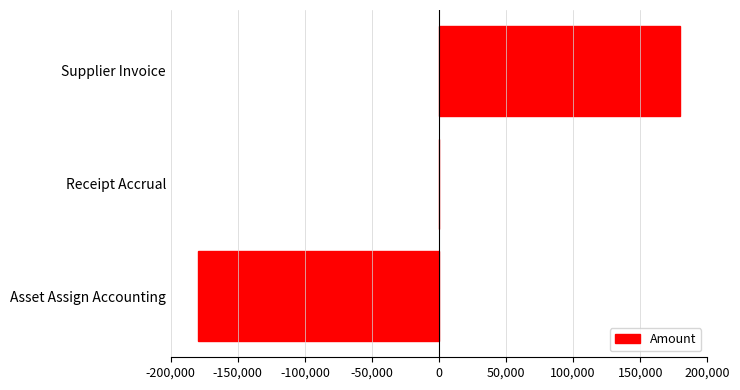

At which category does the chart reach its peak across all series?

Supplier Invoice